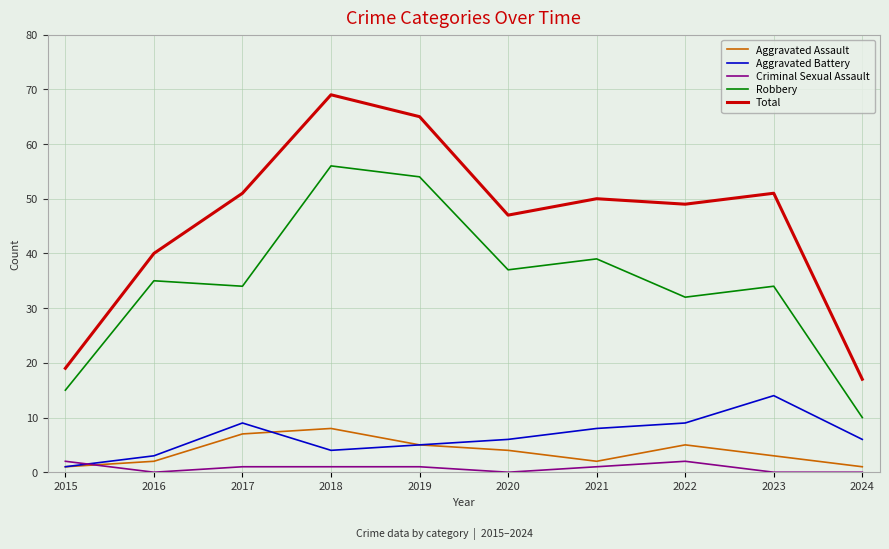

Which series has the widest spread of values?

Total